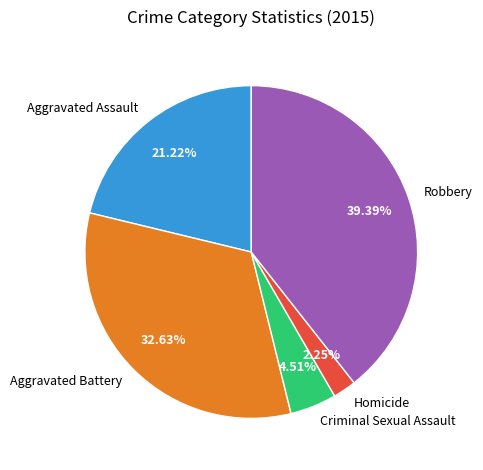

Which has a higher value, Aggravated Assault or Robbery?

Robbery